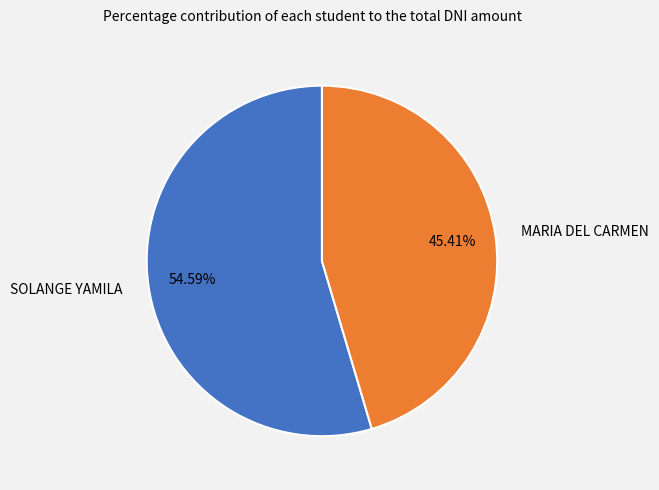

To the nearest percent, what is the combined percentage of MARIA DEL CARMEN and SOLANGE YAMILA?

100%